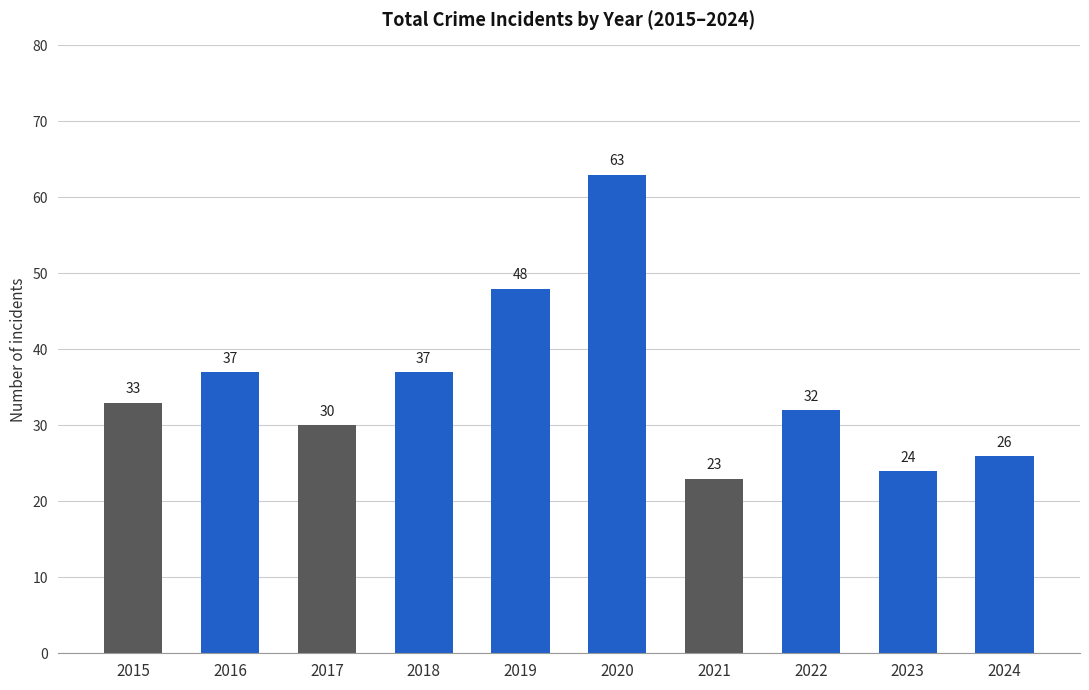

Count the number of data series in this chart.

1